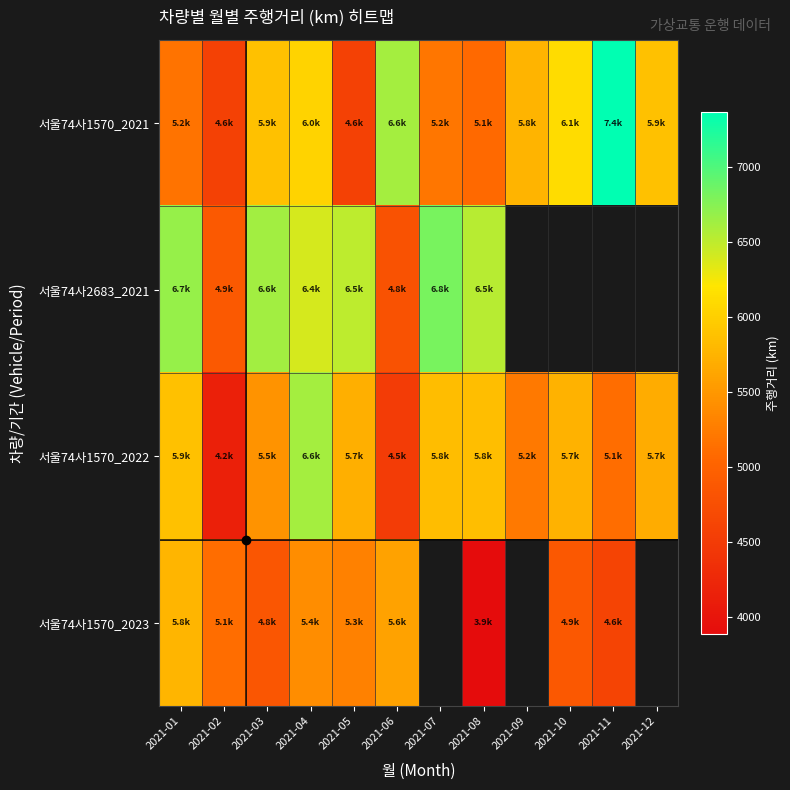

What is the approximate value of 서울74사1570_2023 at 2021-02?

5113.9